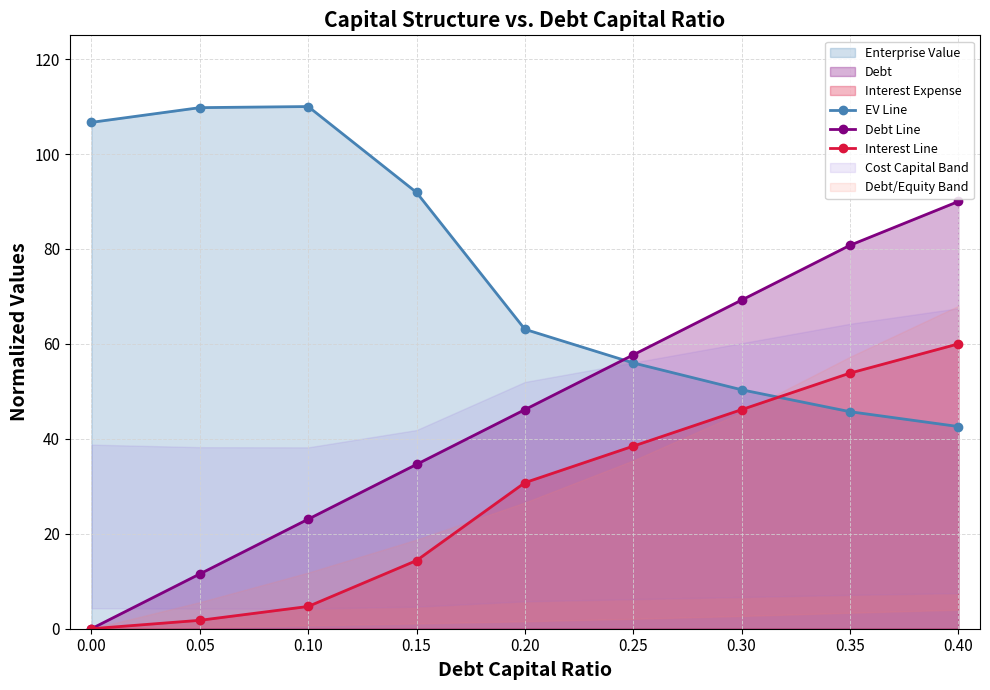

At which category does the chart reach its peak across all series?

0.10